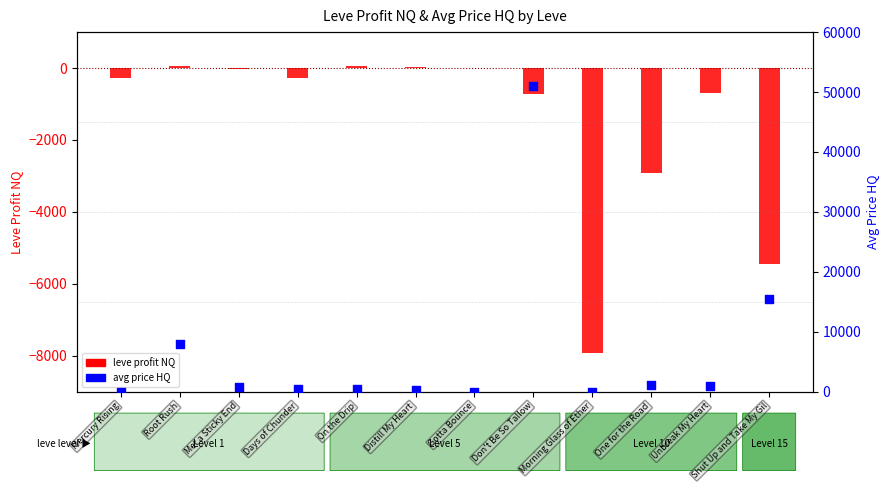

Which series has the widest spread of Y values?

avg price HQ